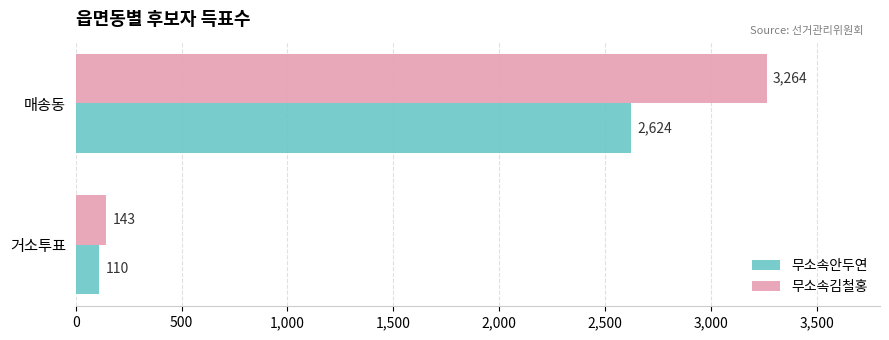

What is the total value across all series at 거소투표?

253